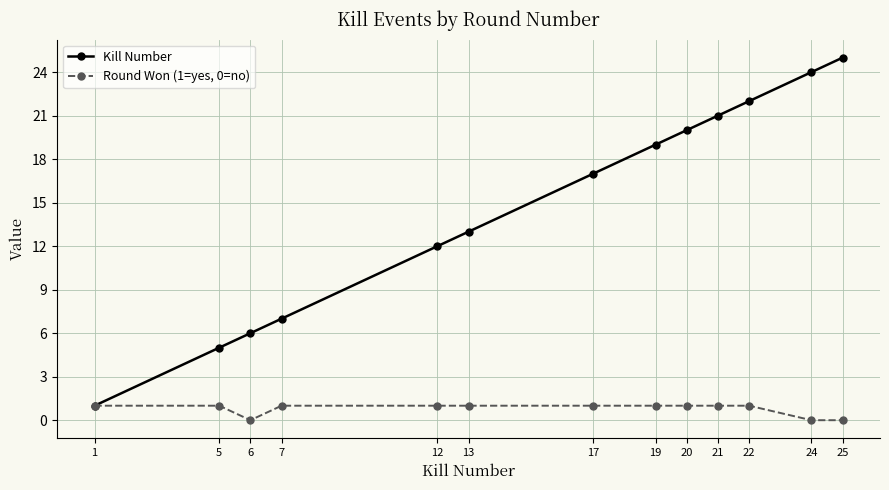

What is the difference between the second highest and minimum values in the Kill Number series?

23